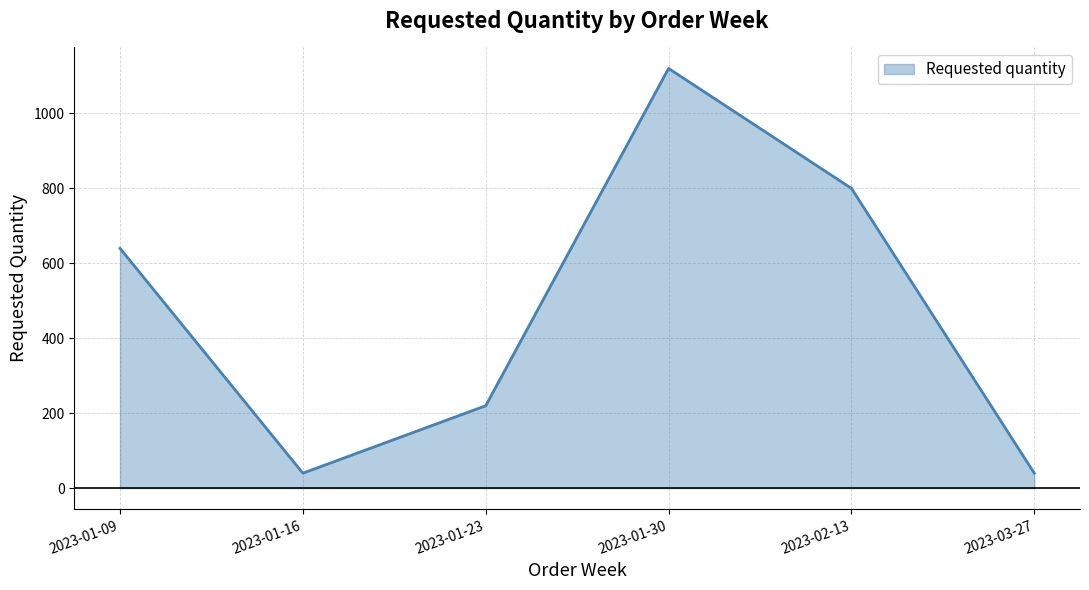

What is the difference between the maximum and minimum values?

1080